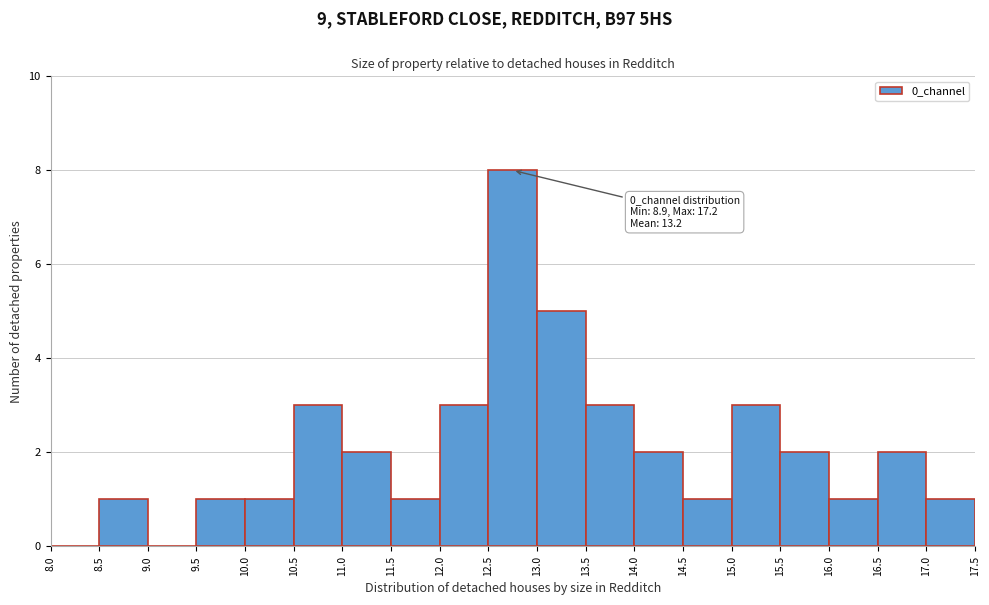

Over which range of the x-axis is the bar tallest?

12.5 to 13.0